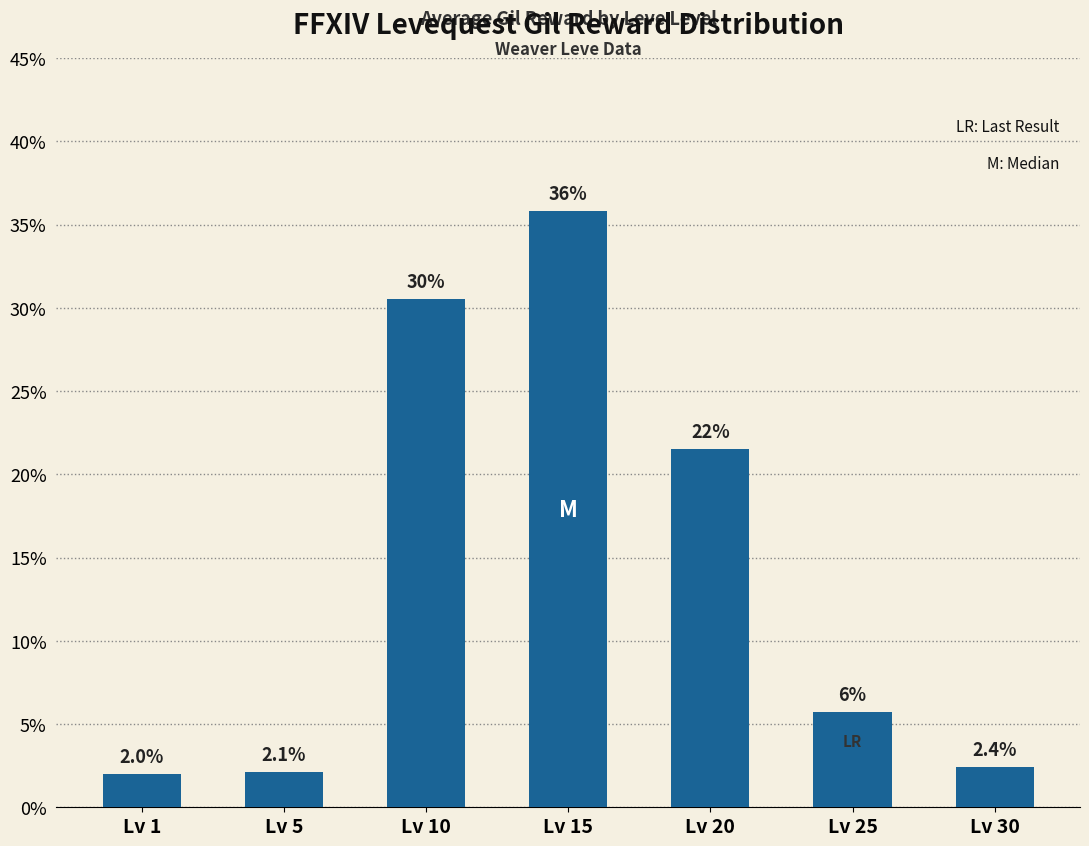

List the labels in order of value, smallest first.

Lv 1, Lv 5, Lv 30, Lv 25, Lv 20, Lv 10, Lv 15